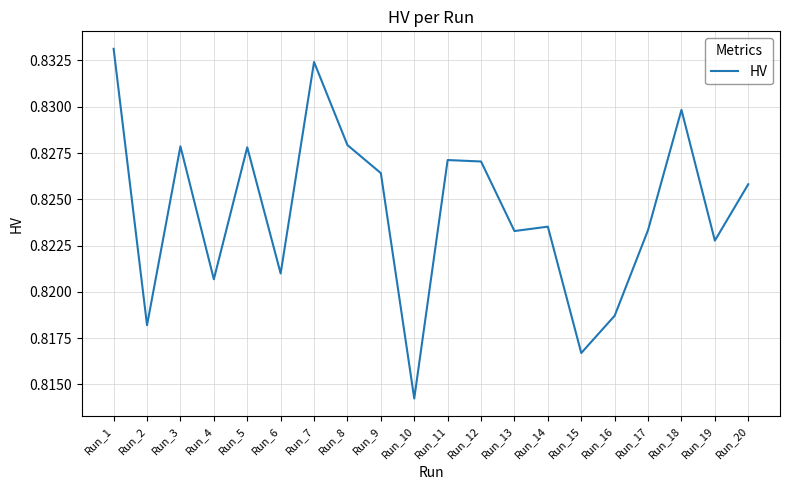

True or false: there are more than 0 points higher than both neighbors.

True